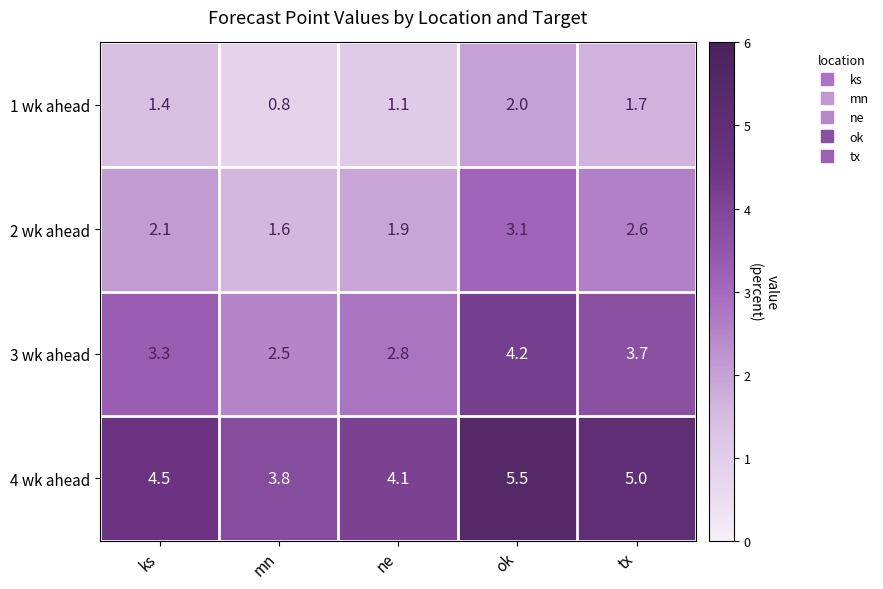

At which label is 3 wk ahead closest to 3?

ne